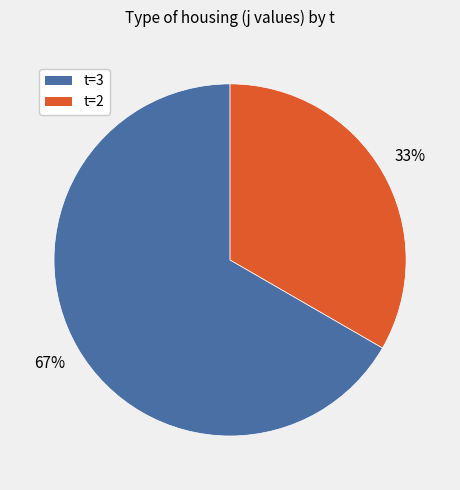

Is there a majority slice in this chart?

Yes